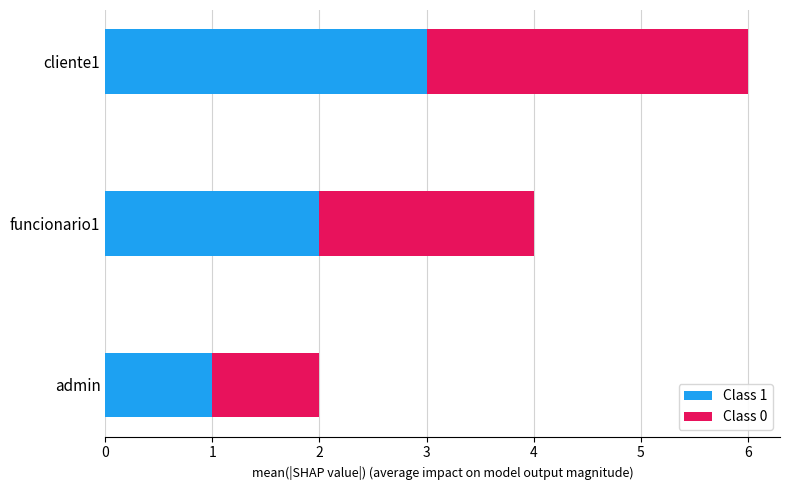

Is it true that Class 1 equals 3 at cliente1?

True